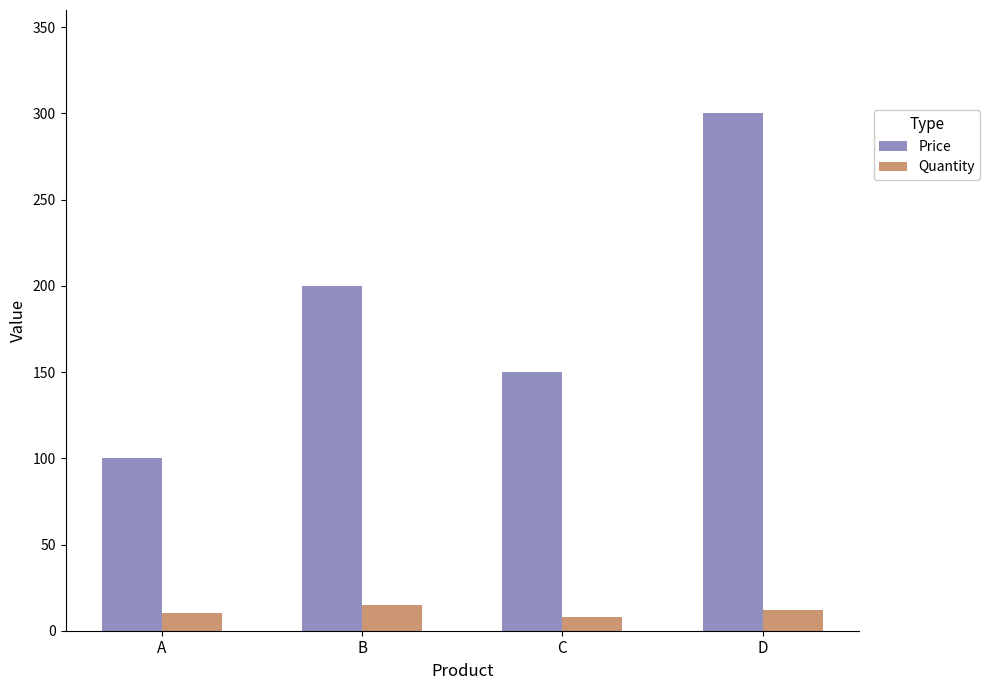

The value of Quantity at D is 12. True or false?

True